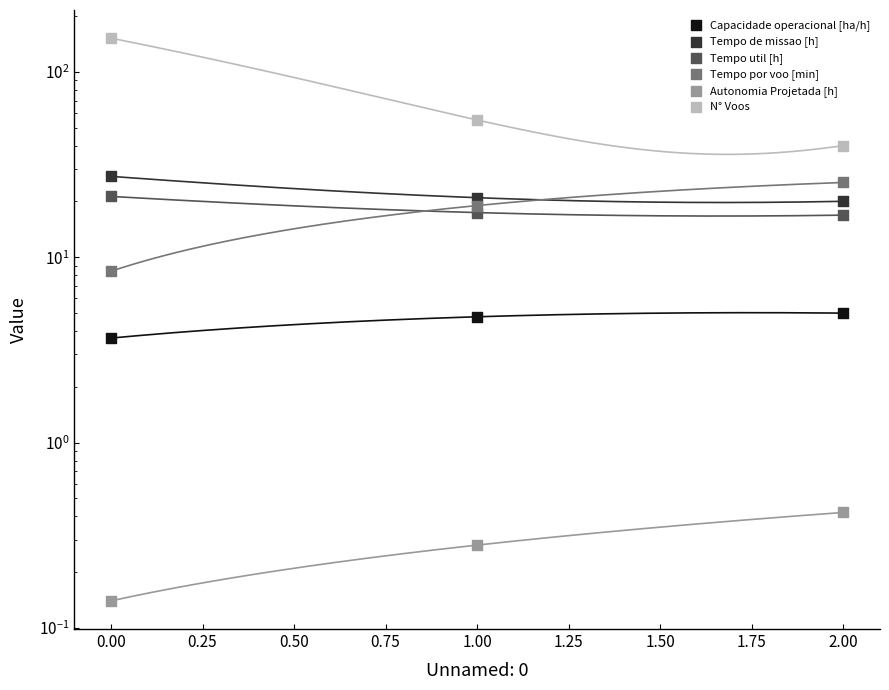

At how many categories does at least one series exceed 130?

1